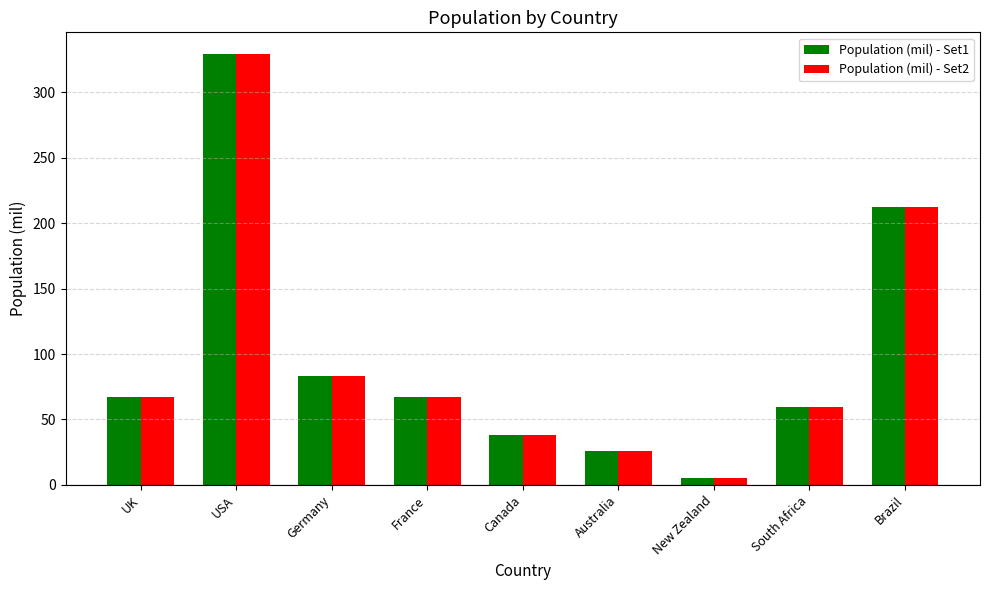

Is the value of Population (mil) - Set2 at New Zealand greater than the value of Population (mil) - Set1 at France?

No